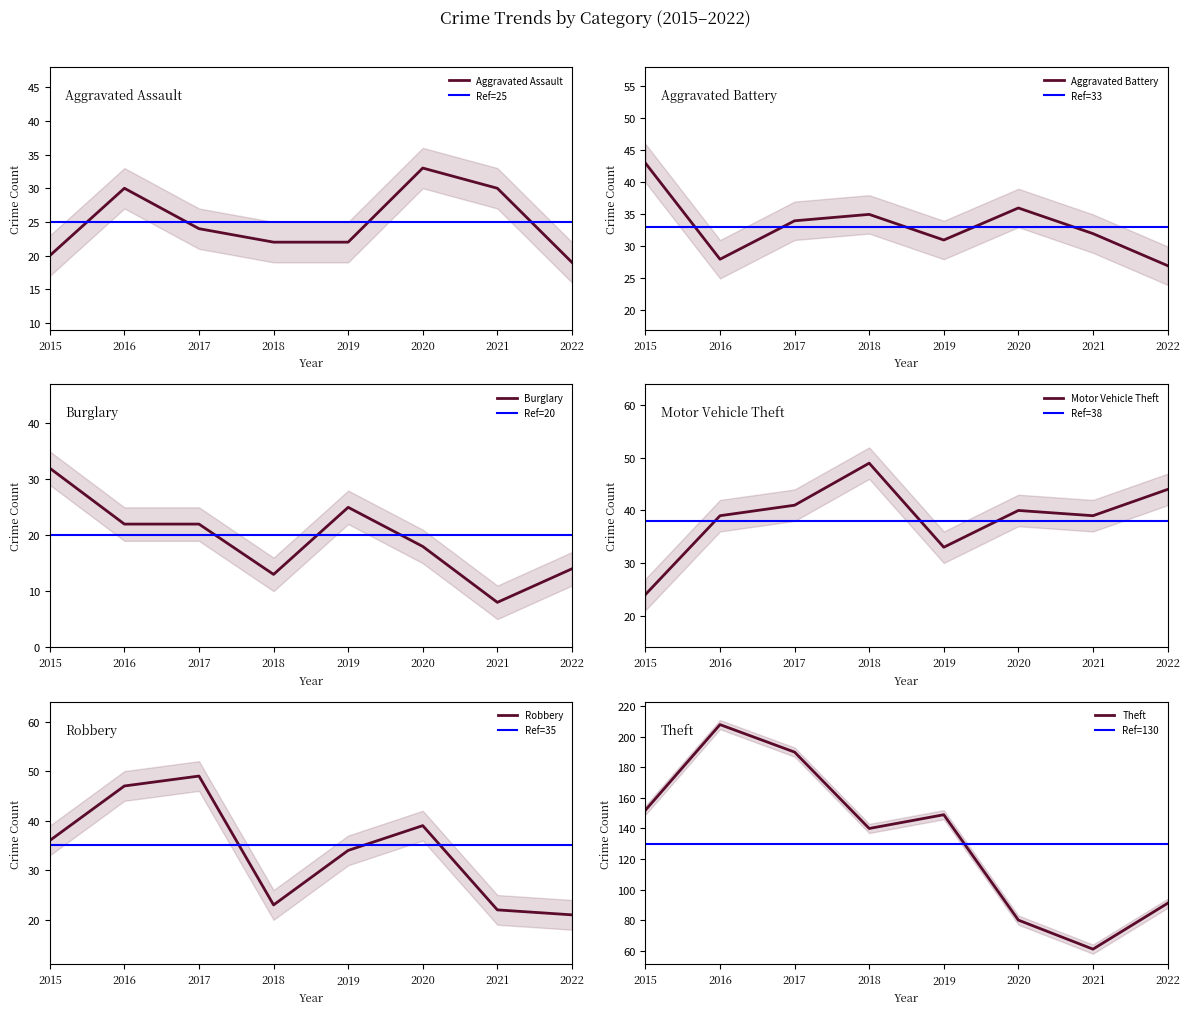

At which category is the sum across all series the highest?

2016